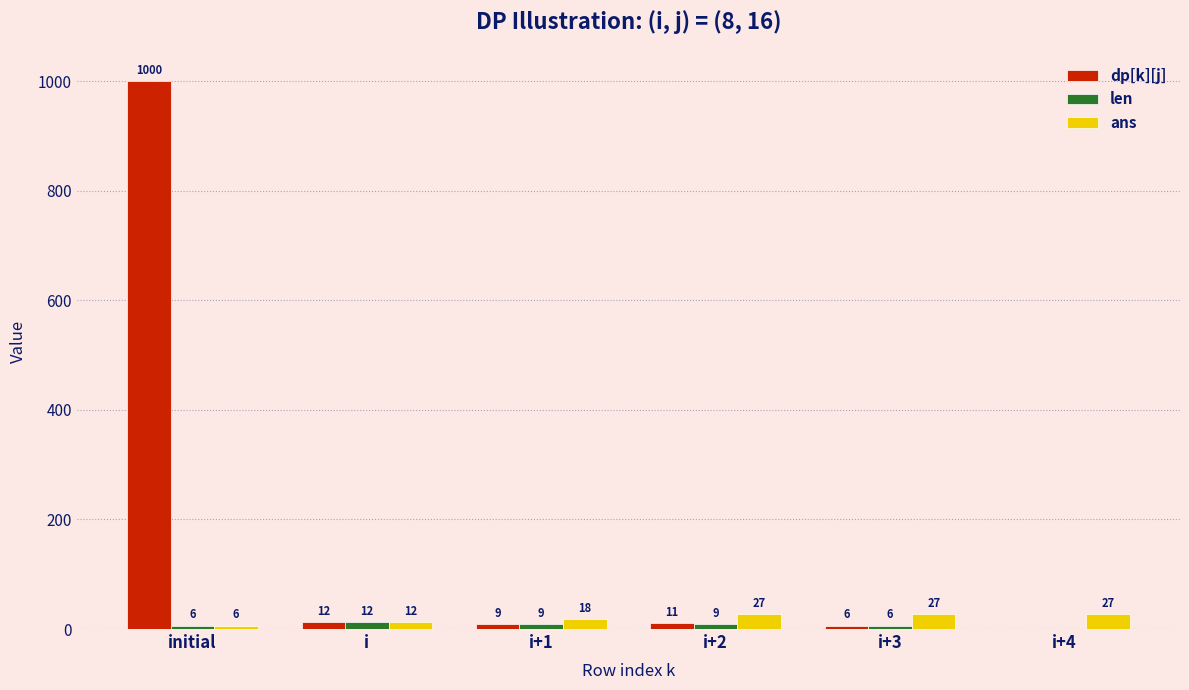

Between i and i+2, which series saw the biggest shift?

ans